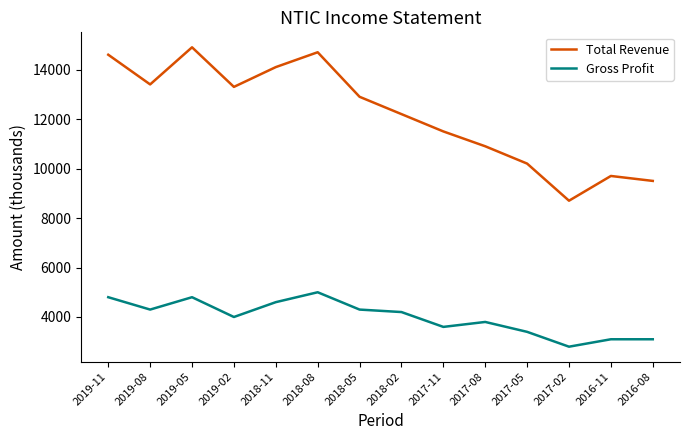

Is the value of Gross Profit at 2016-08 greater than the value of Total Revenue at 2016-11?

No